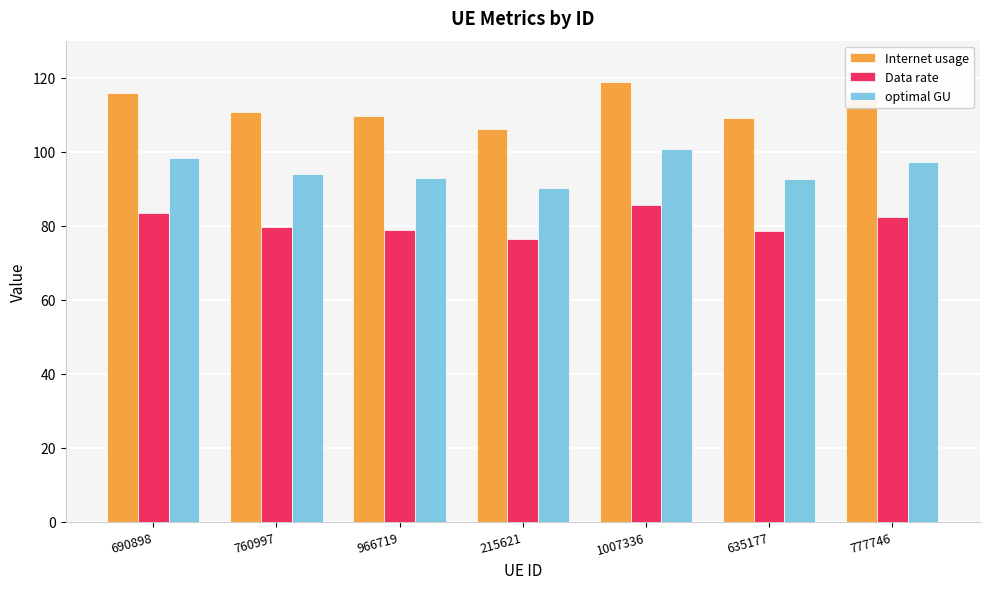

At how many categories does at least one series exceed 112?

3